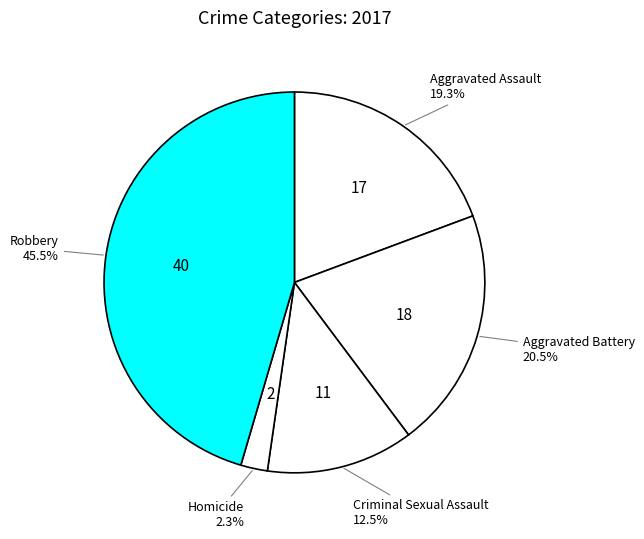

To the nearest percent, what is the difference between the largest and smallest slice percentages?

43%